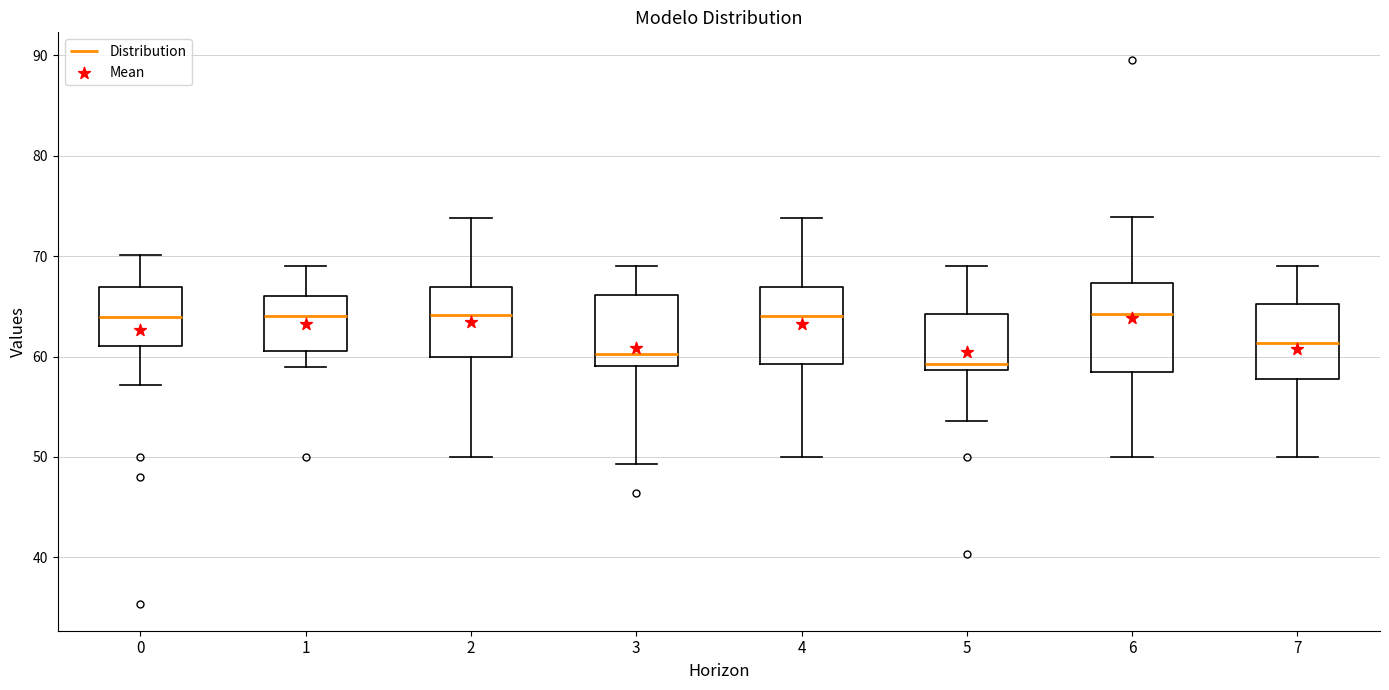

Where does the median line of the box at x = 6 sit on the y-axis? The values are not printed on the chart, so give them approximately, as read against the axis.

64